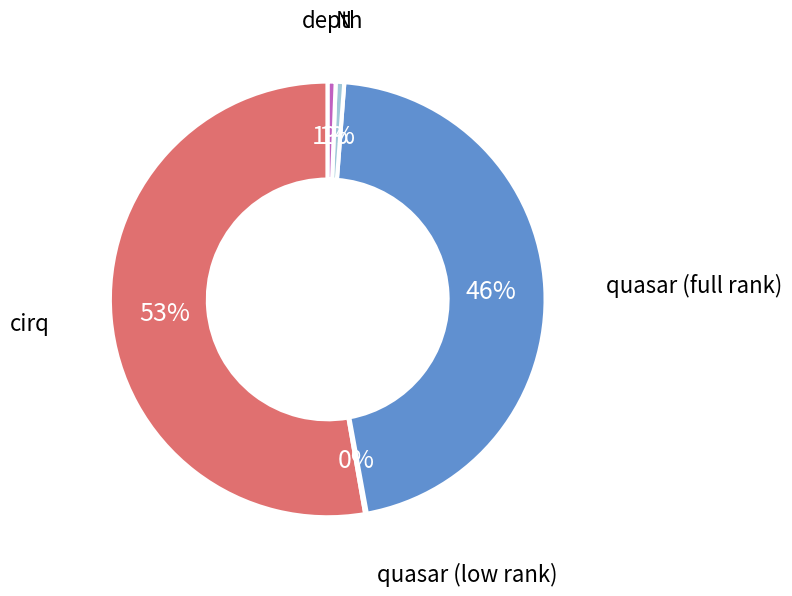

To the nearest percent, what is the average slice percentage?

20%